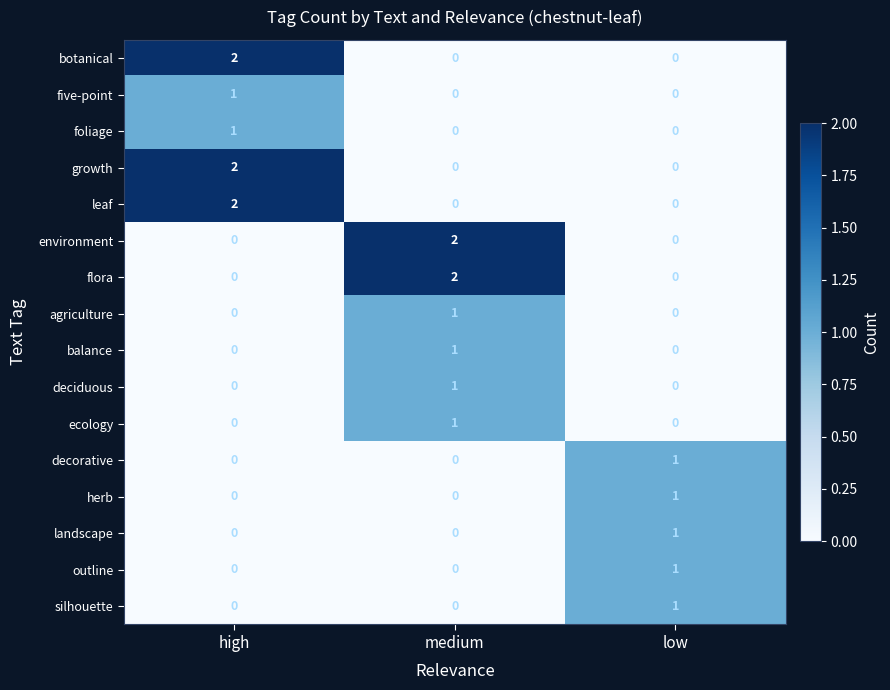

At how many categories does at least one series exceed 0?

3